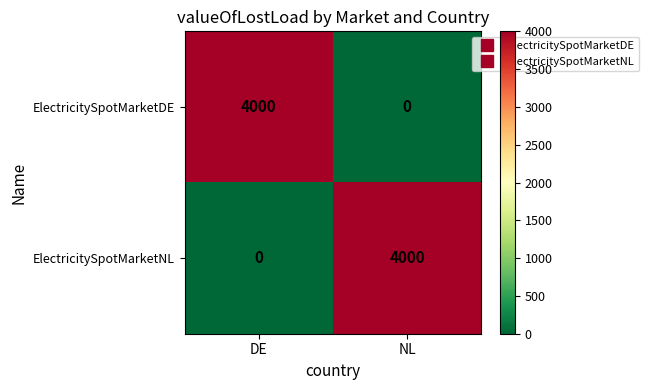

The value of ElectricitySpotMarketNL at NL is 2629. True or false?

False